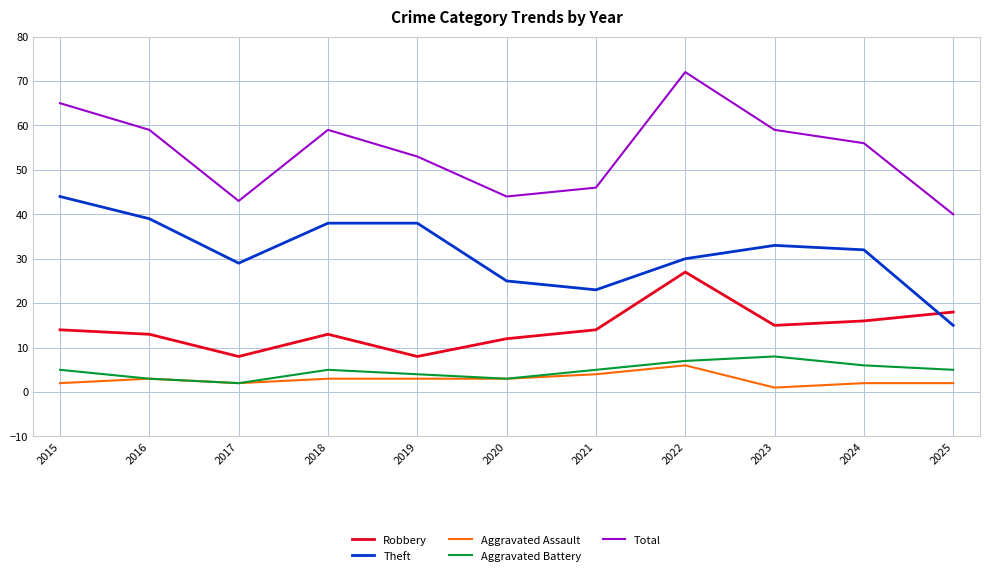

The Total series shows 79 at 2023. True or false?

False